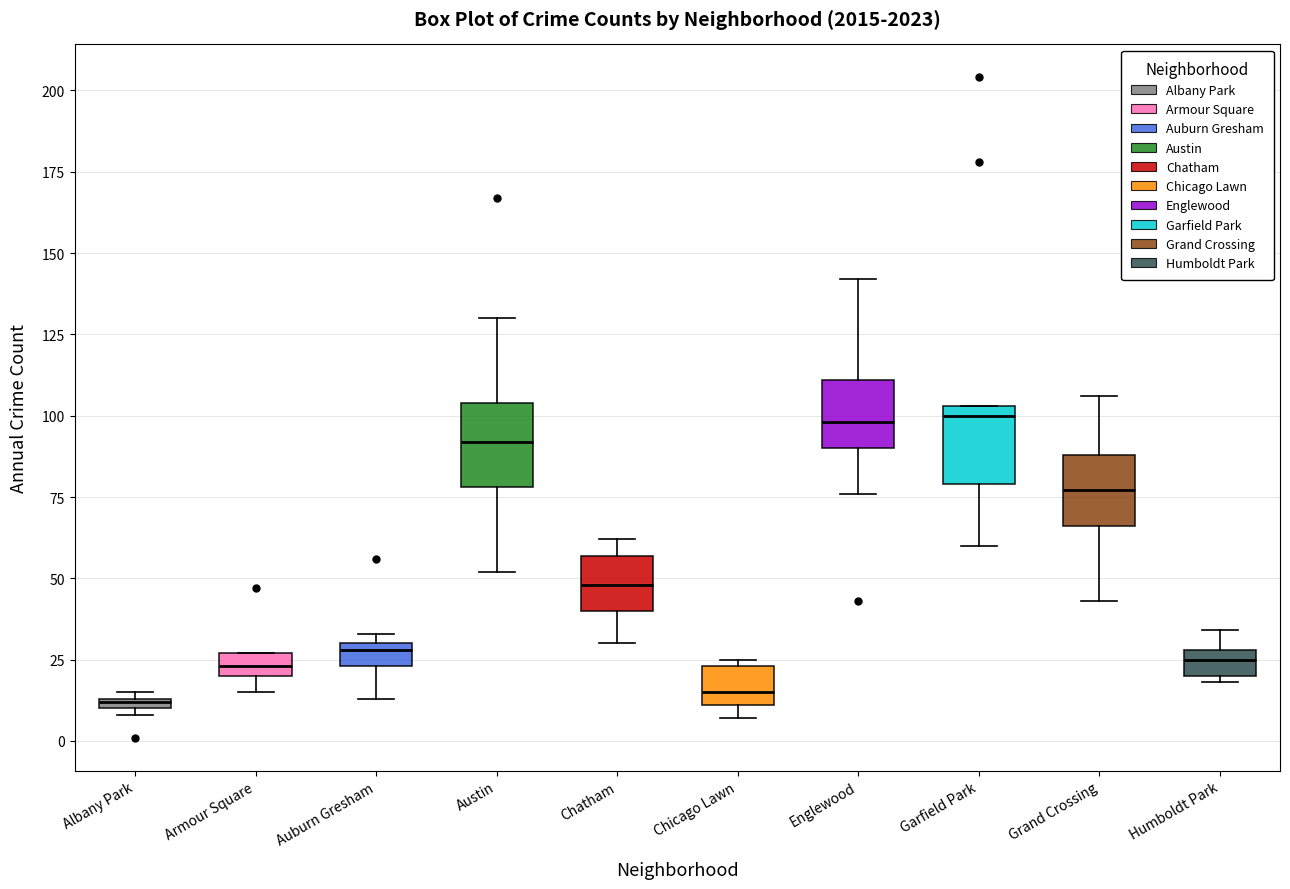

Where is the lower edge of the box for Garfield Park on the y-axis? The values are not printed on the chart, so give them approximately, as read against the axis.

80